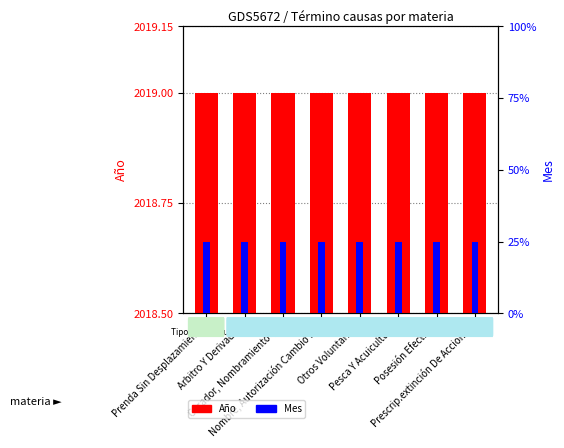

What is the value of the Año (count) bar at the 2nd from the left?

2019